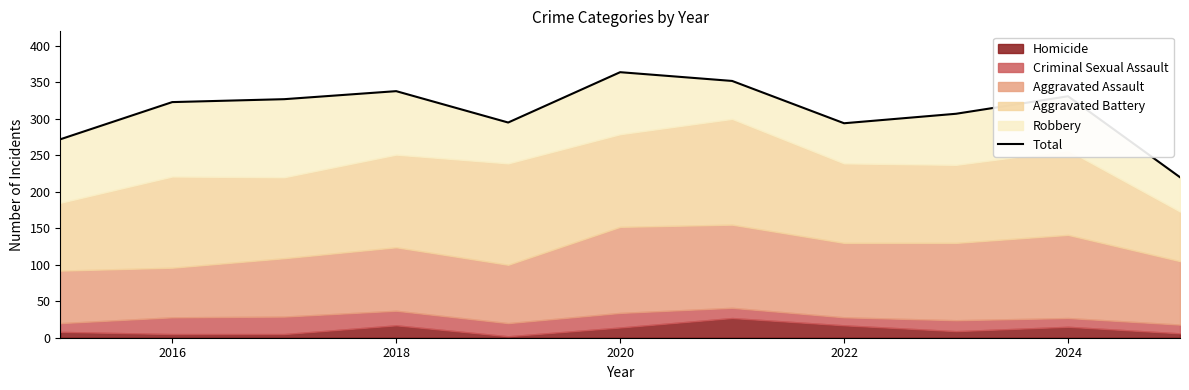

How many values exceed 323?

5